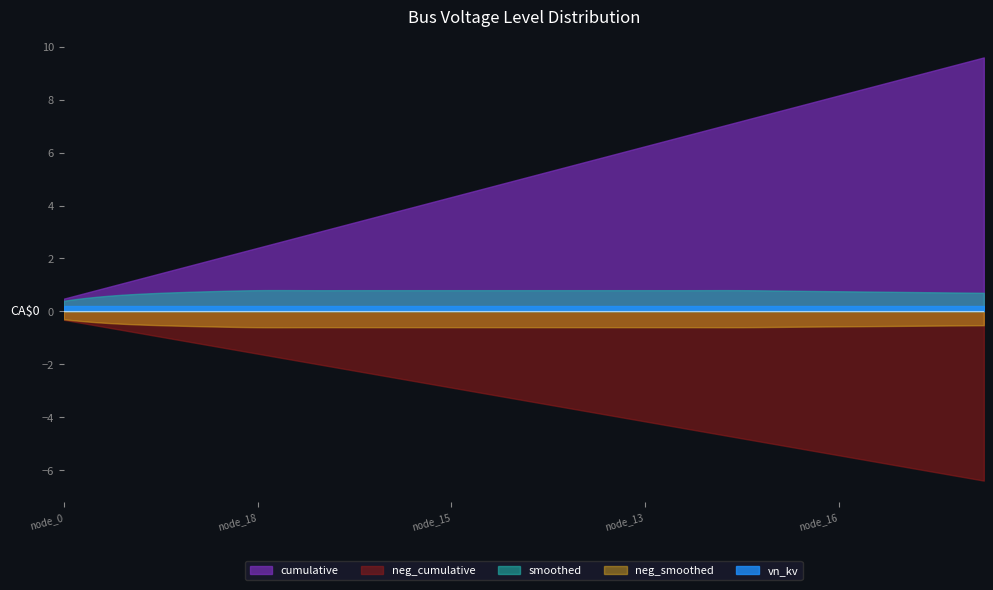

True or false: cumulative and neg_cumulative intersect in this chart.

False